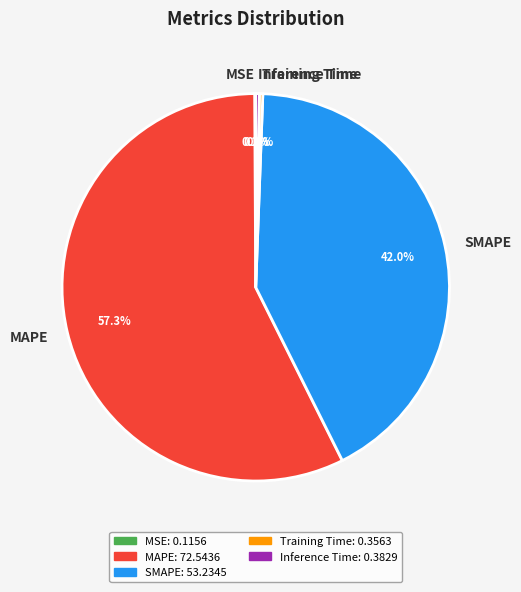

Does any single category account for the majority?

Yes